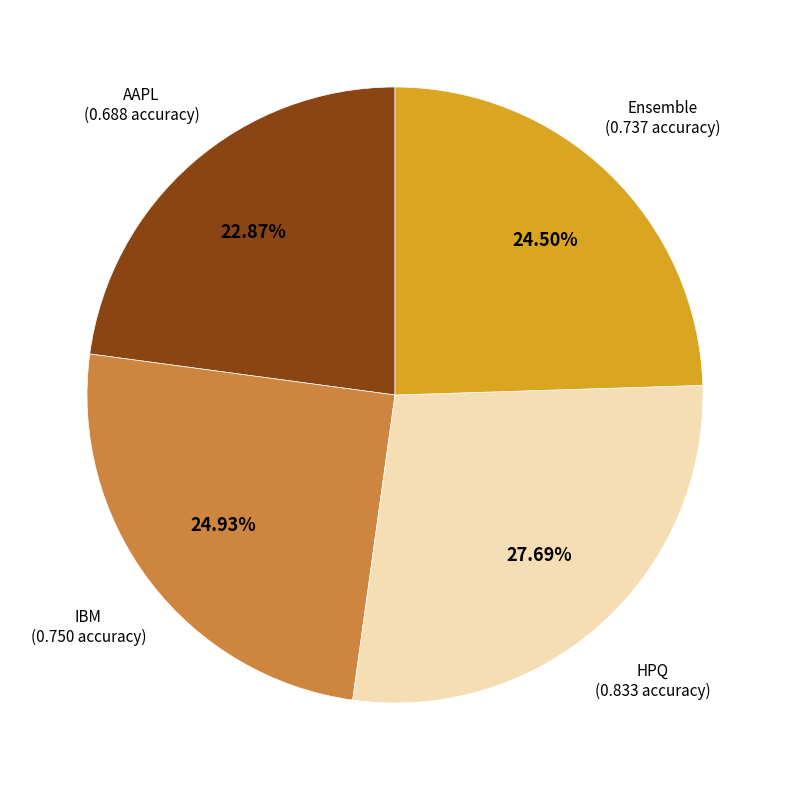

Is there any slice that represents more than half of the pie?

No